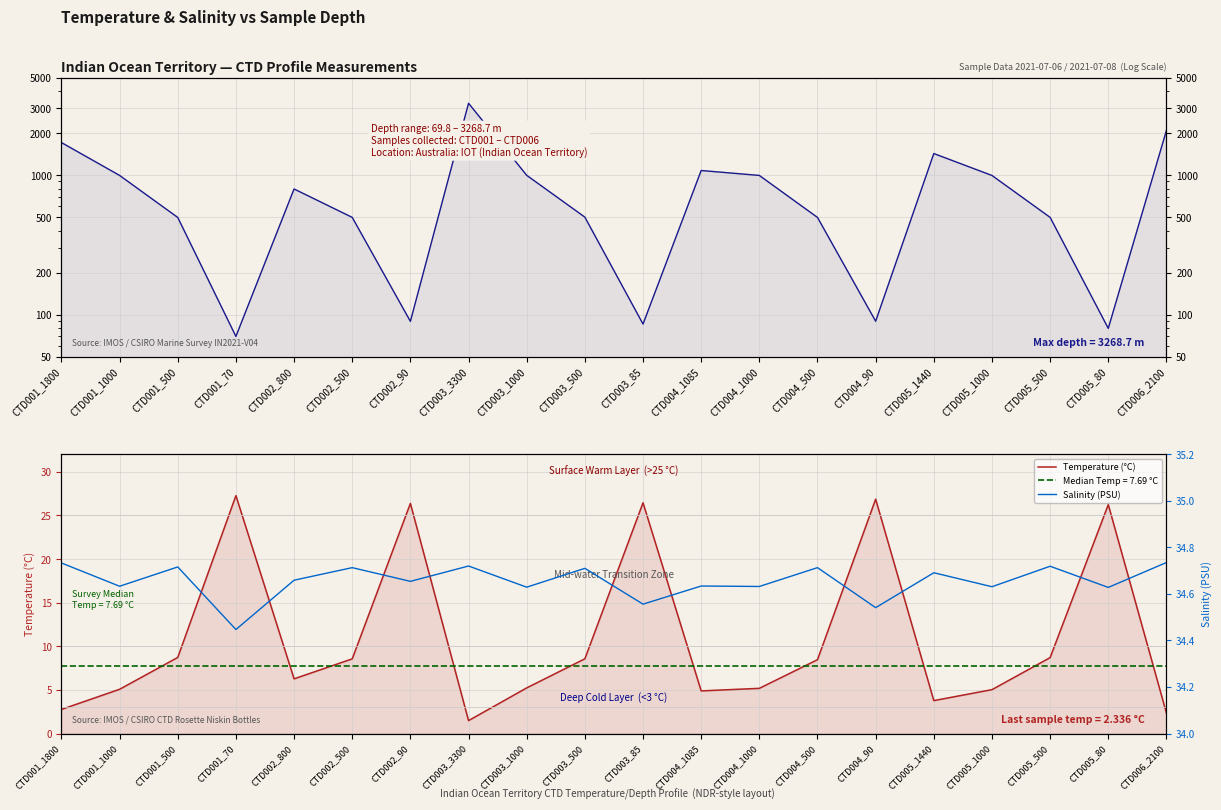

Between CTD001_500 and CTD003_1000, which series saw the biggest shift?

Depth (m)